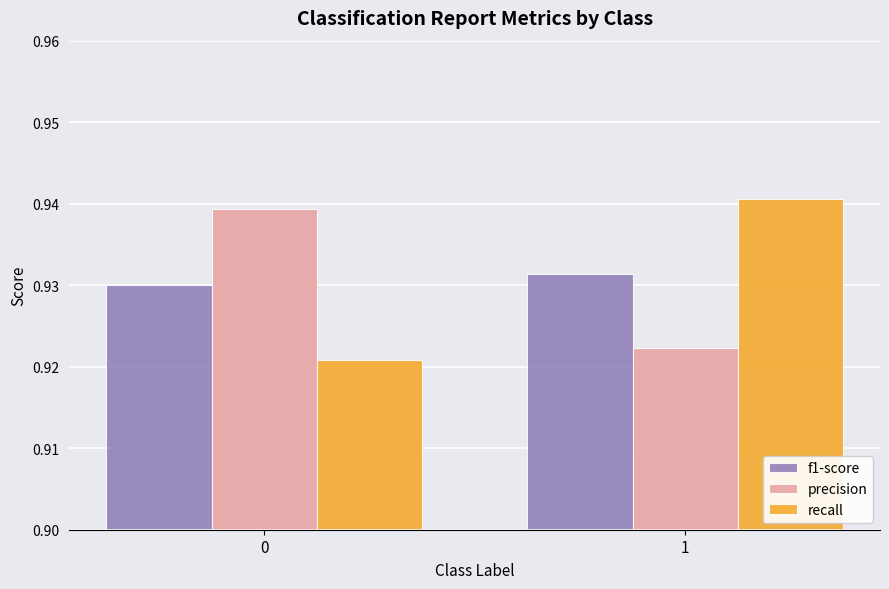

True or false: recall has a value of 0.4 at 0.

False